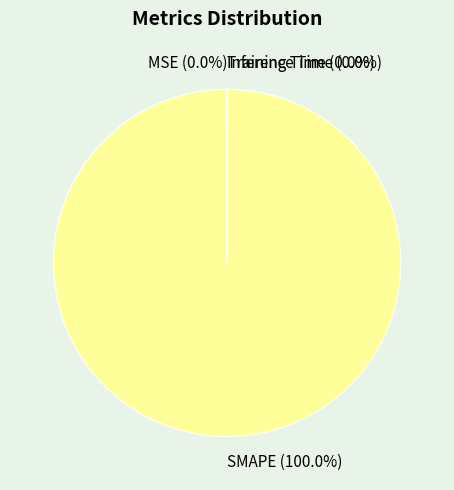

Is there any slice that represents more than half of the pie?

Yes